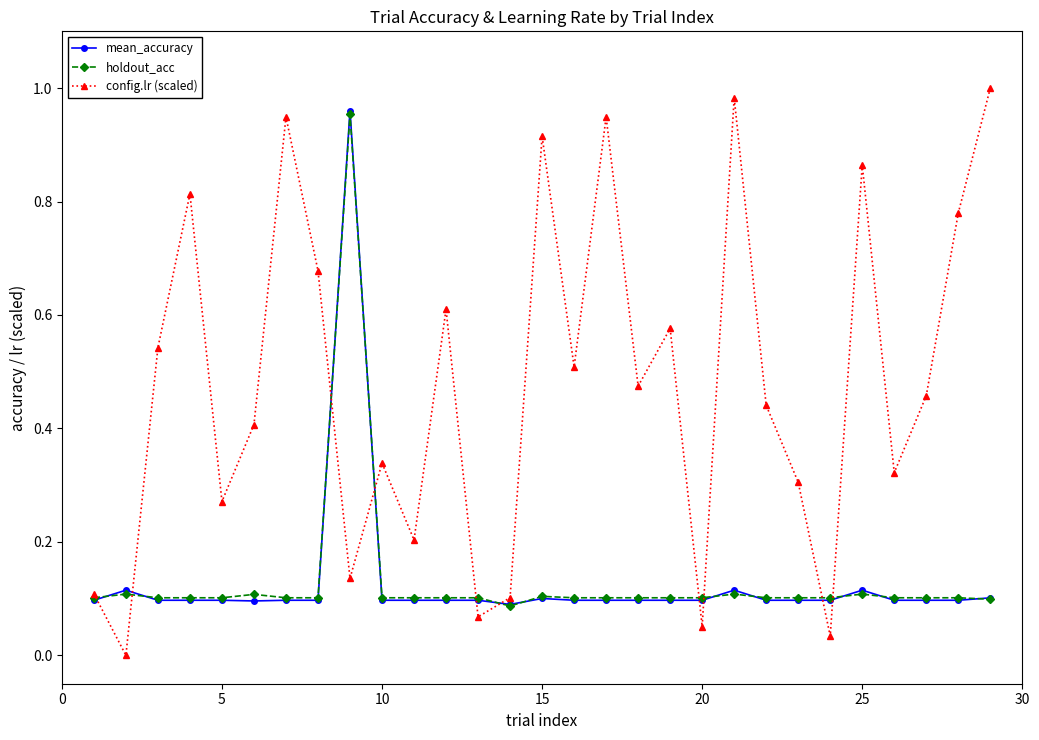

Which series has the largest total across all categories?

config.lr (scaled)